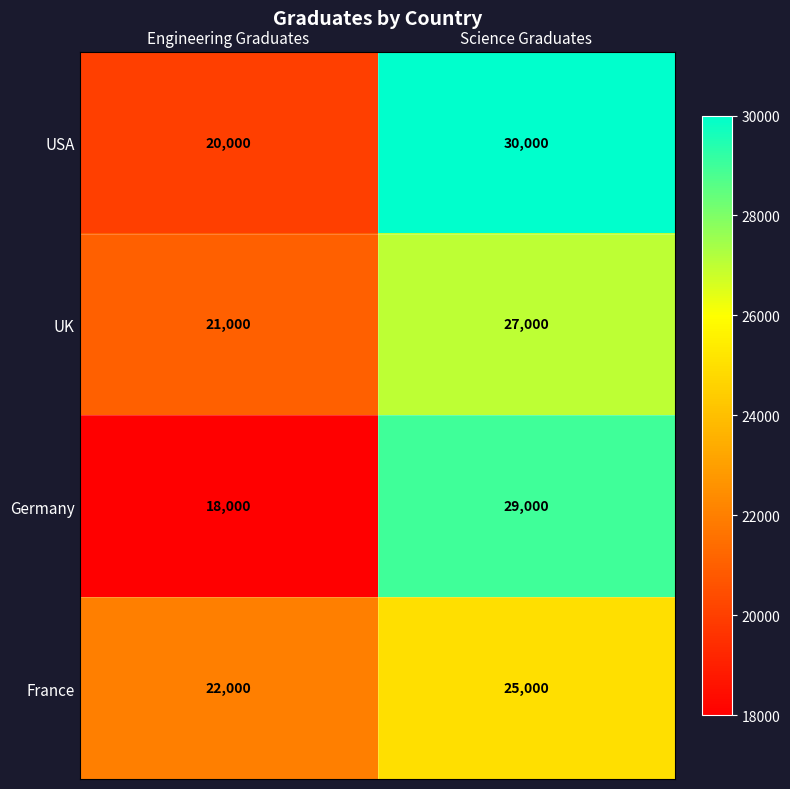

What is the sum of all Germany values?

47000